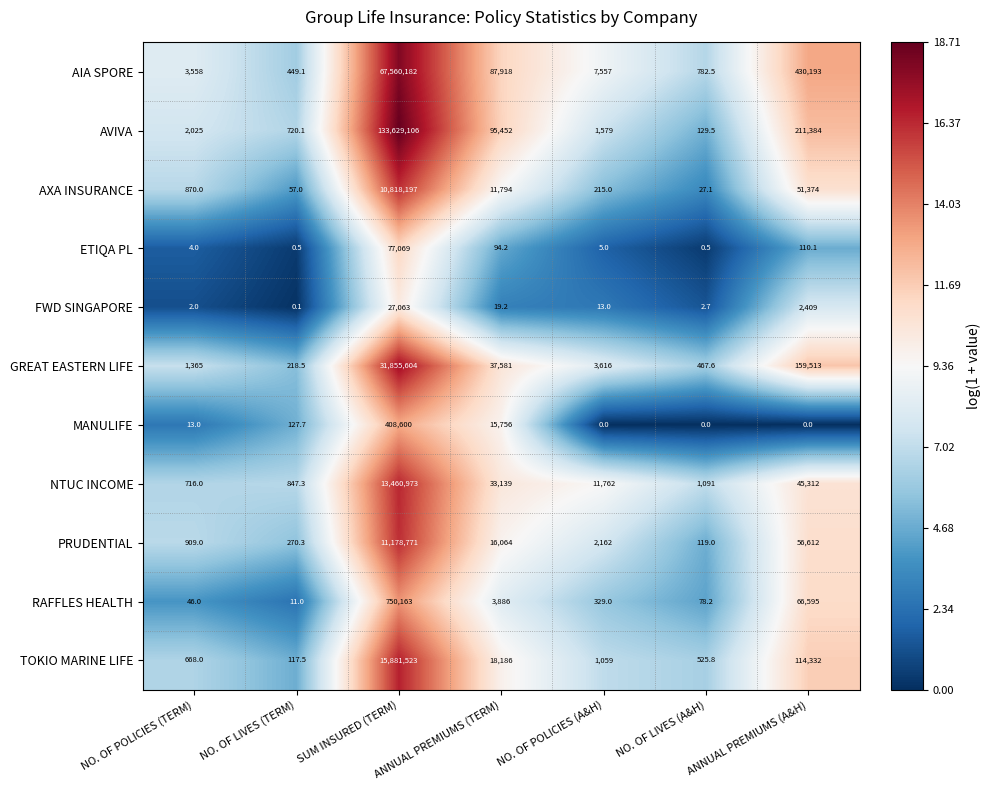

Which series has the widest spread of values?

AVIVA